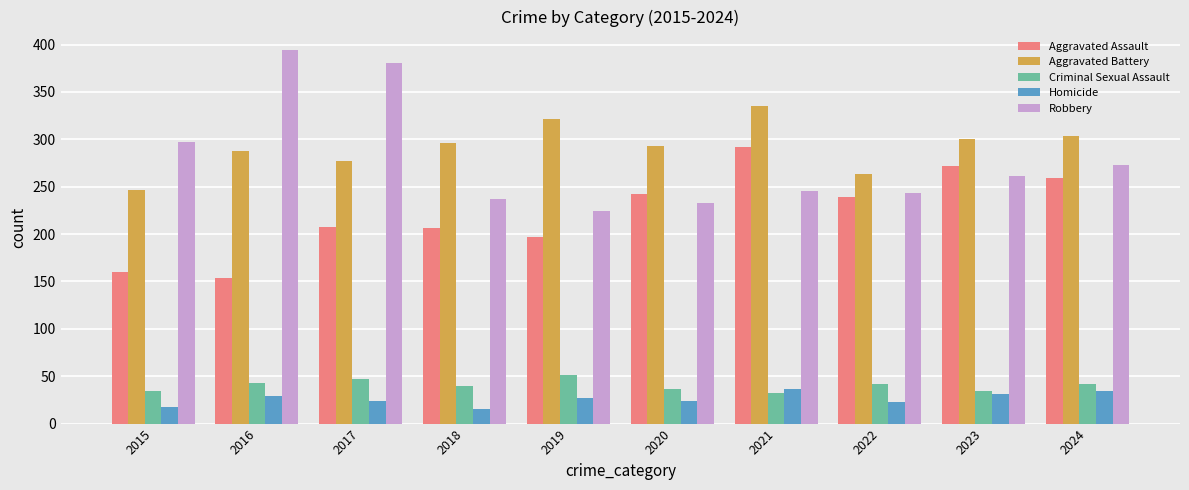

Which series has the largest total across all categories?

Aggravated Battery